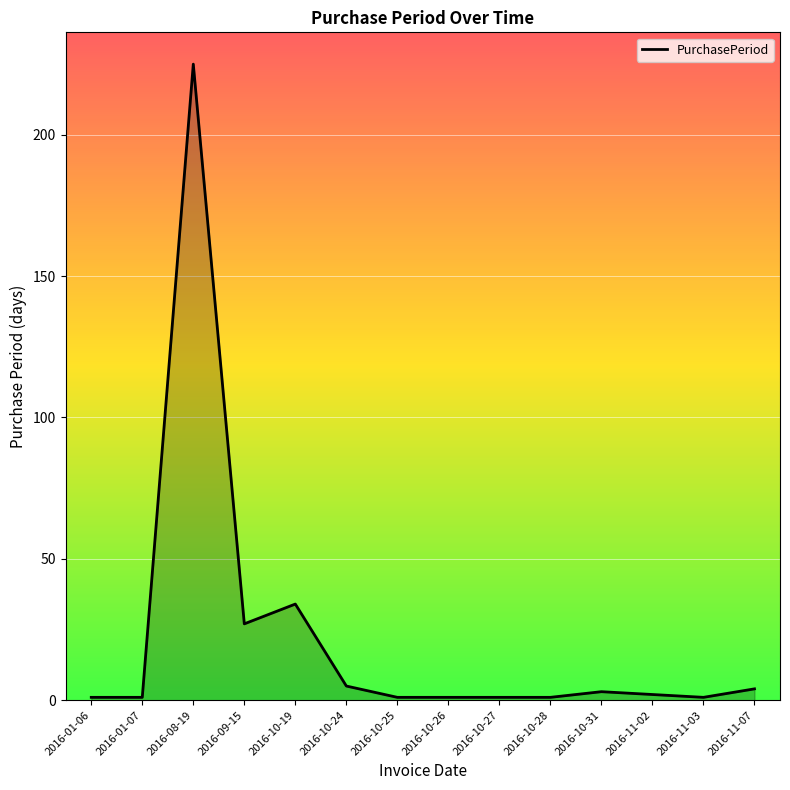

The chart shows a value of 1 at 2016-01-07. True or false?

True